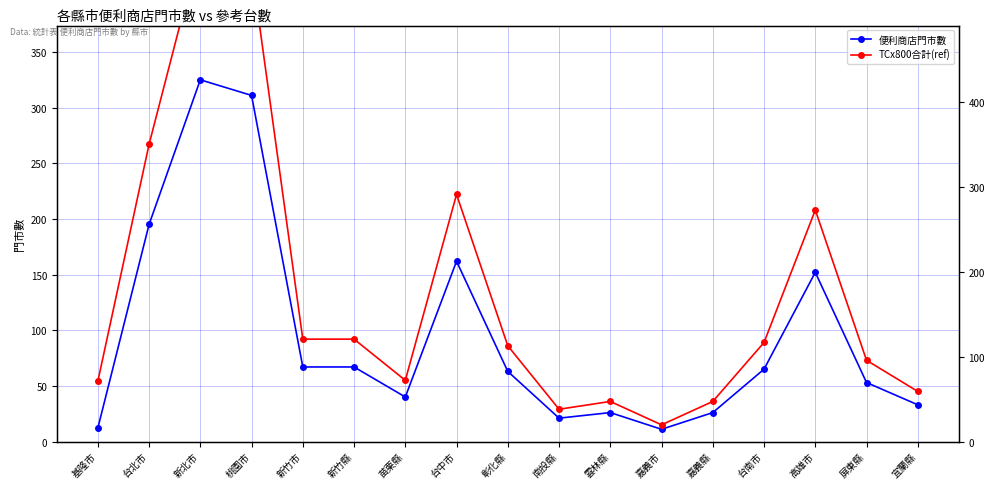

Which series has the widest spread of values?

TCx800合計(ref)